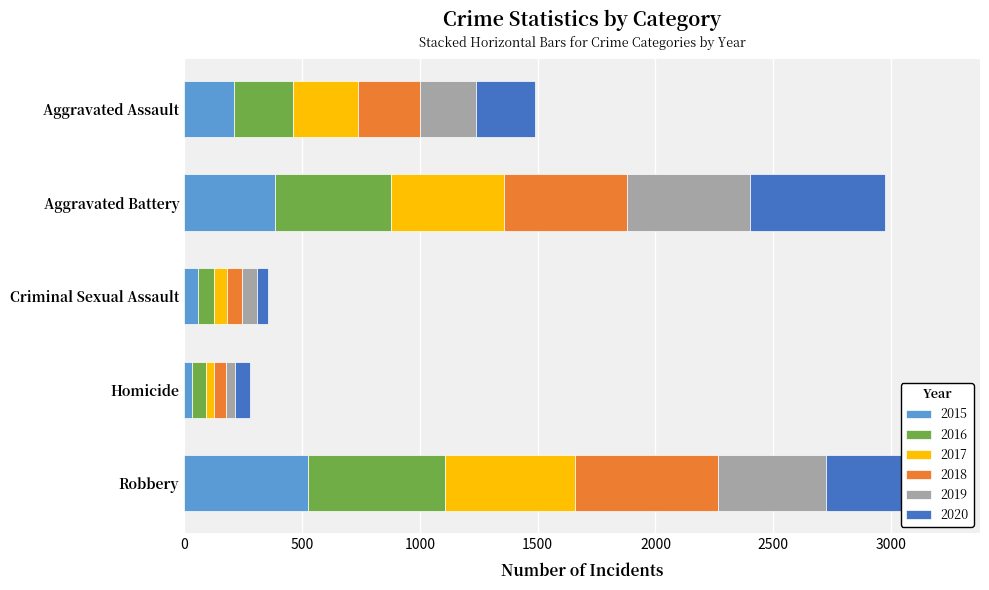

What is the maximum value for 2015?

527